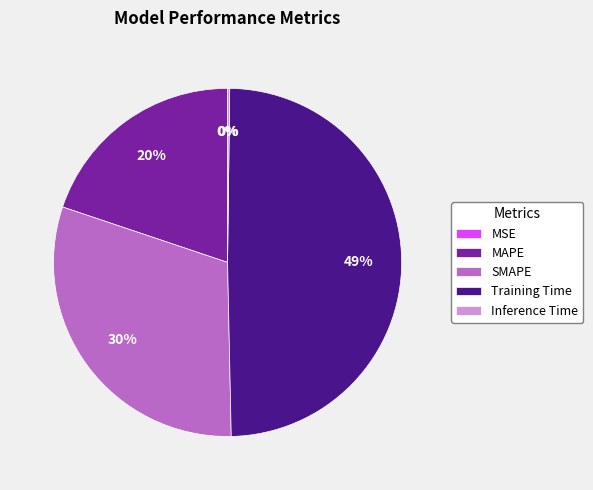

To the nearest percent, what portion does Training Time represent?

49%